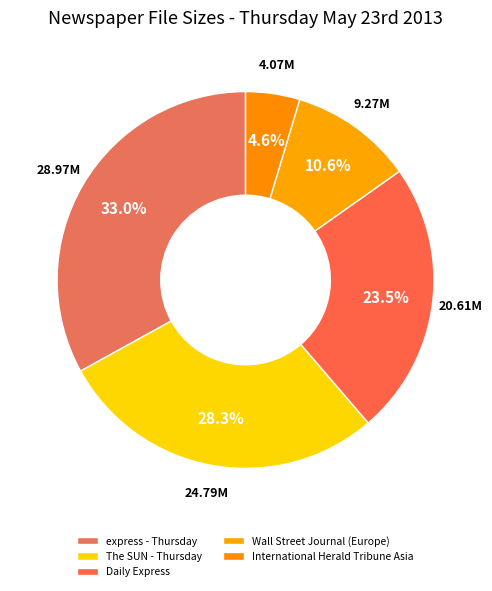

How many segments does this pie chart have?

5